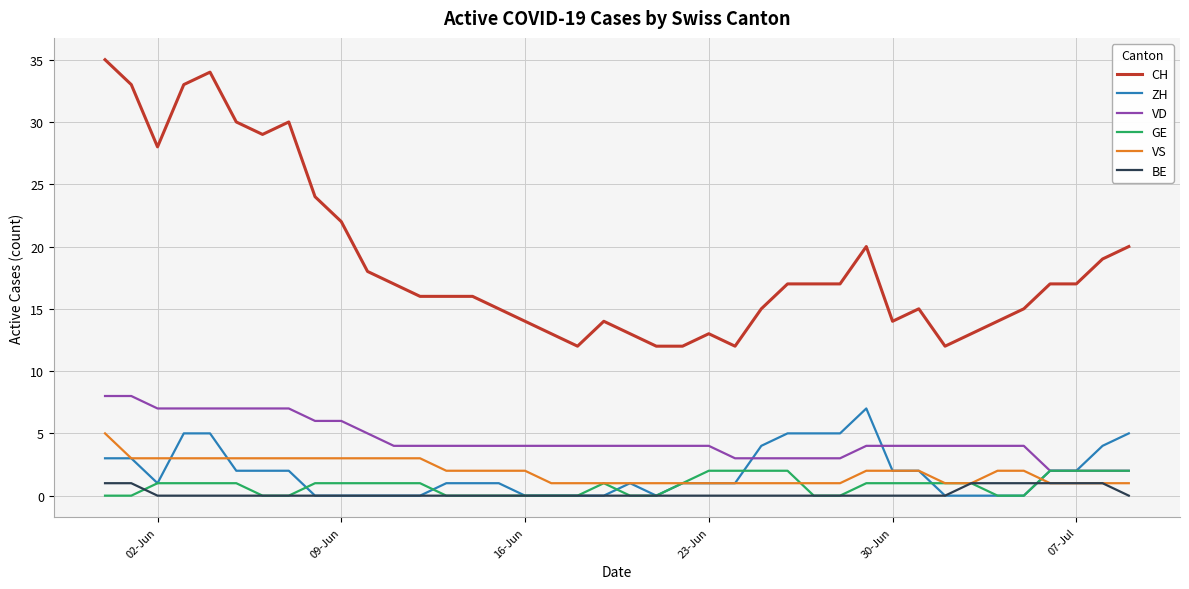

True or false: GE has more than 0 interior local peaks.

True